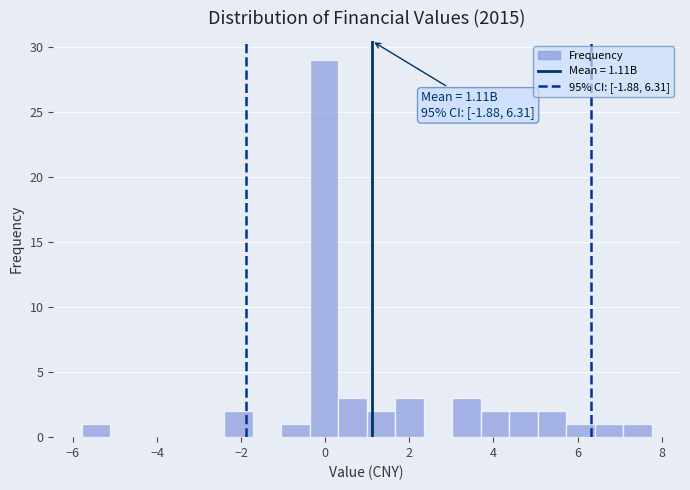

Read against the x-axis, roughly where is the centre of the tallest bar?

0.0